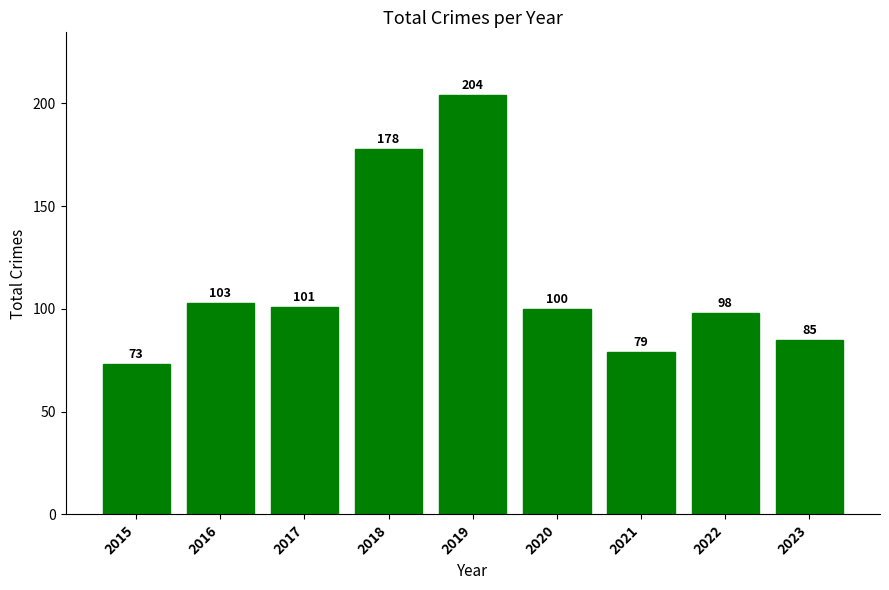

Reading left to right, extract all data points from this chart.

73	103	101	178	204	100	79	98	85